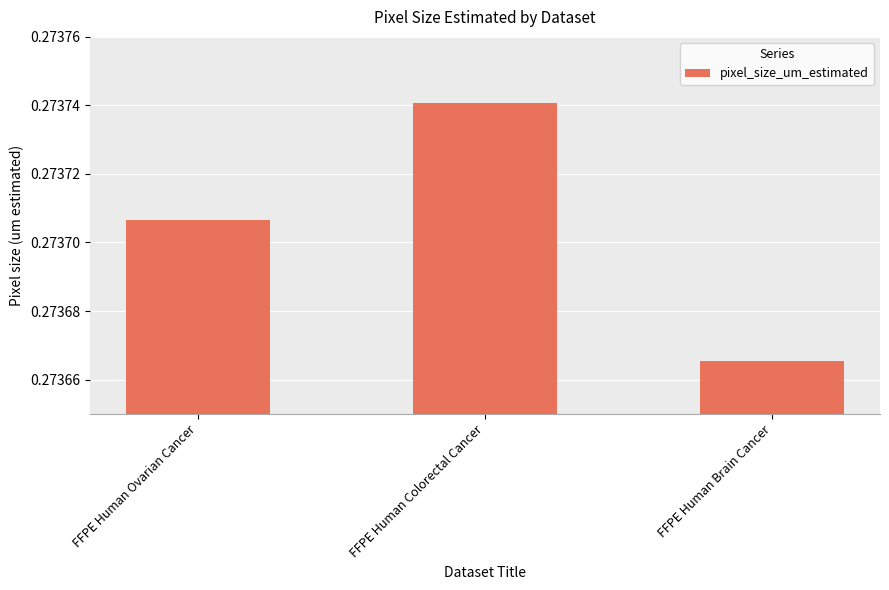

True or false: the data shows 0.4 at FFPE Human Brain Cancer.

False